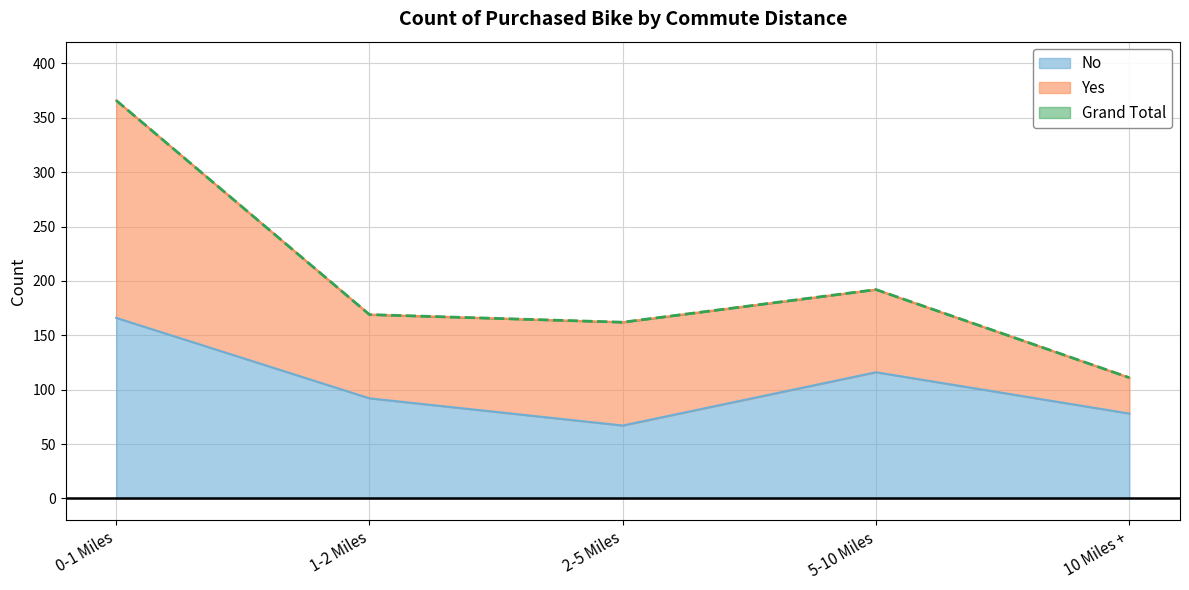

Which series has the widest spread of values?

Grand Total